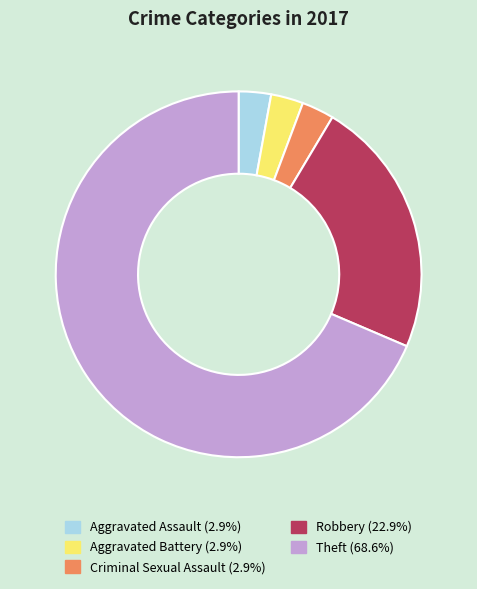

Between Robbery and Aggravated Battery, which is larger?

Robbery